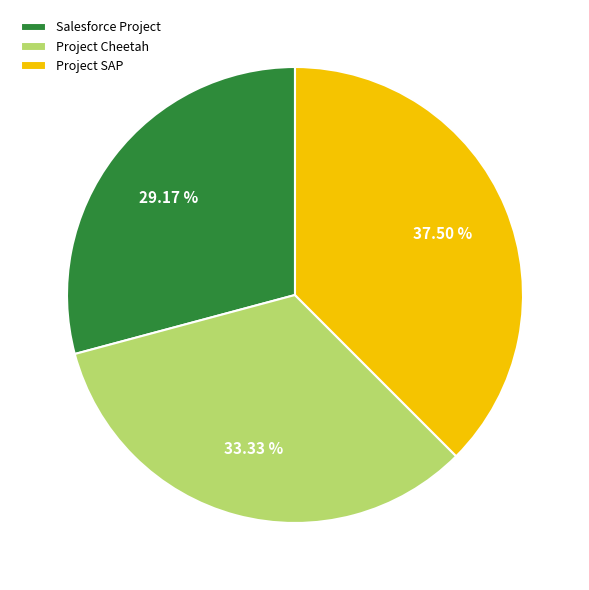

Does Salesforce Project represent more than half of the total?

No